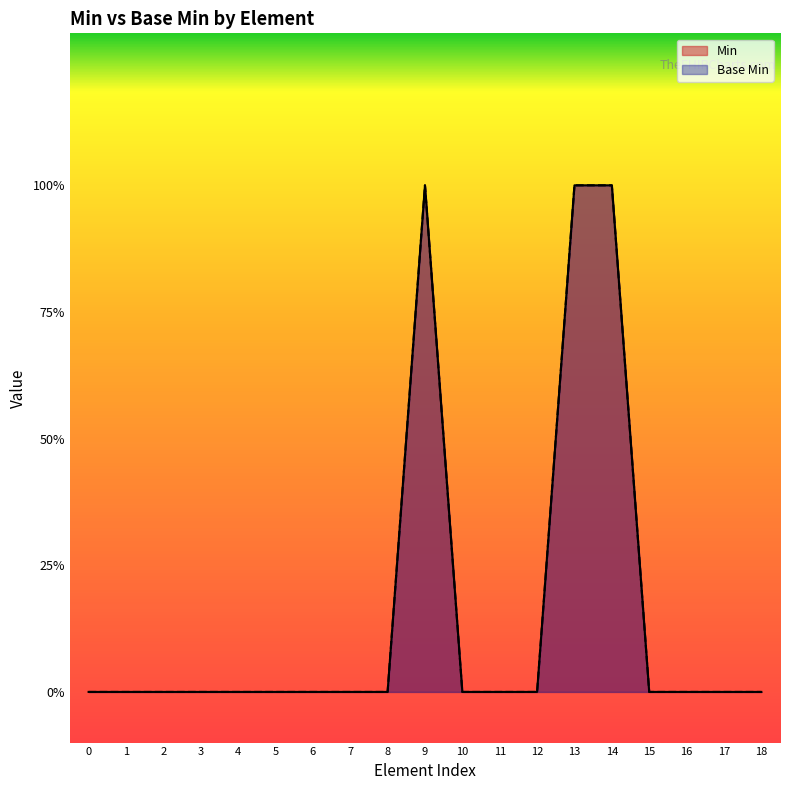

Does the chart display data point markers on the line(s)?

No